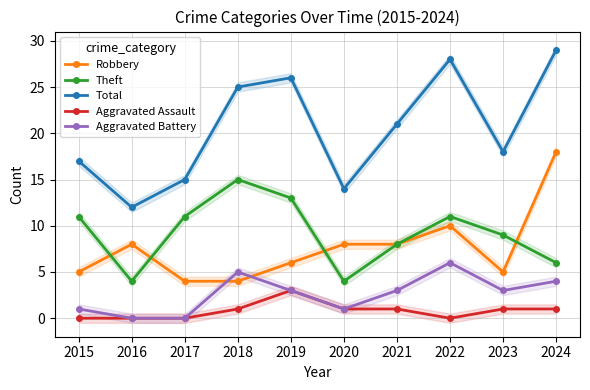

Does the chart display data point markers on the line(s)?

Yes